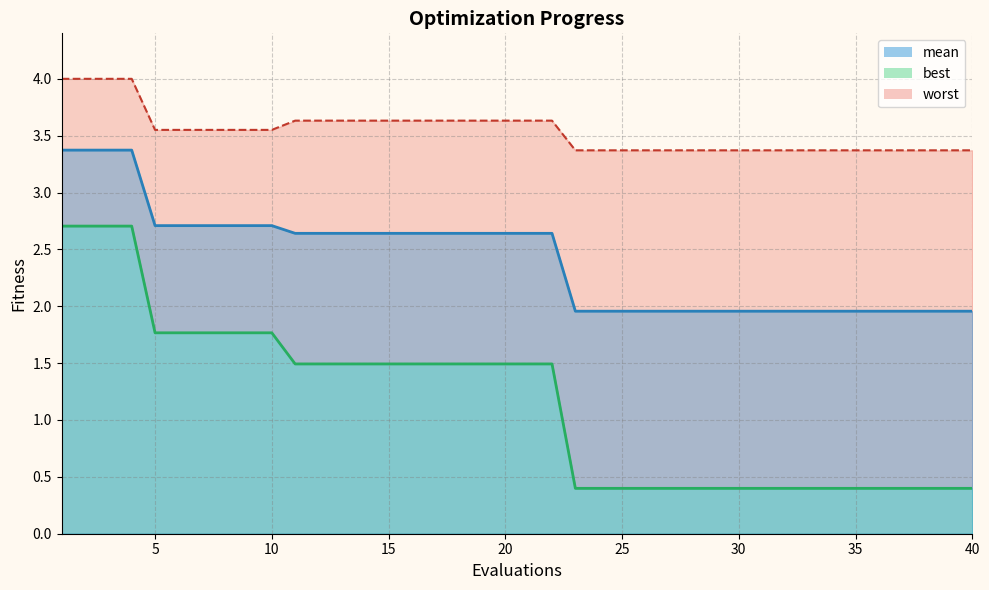

At 10, list the series in order from smallest to largest.

best, mean, worst